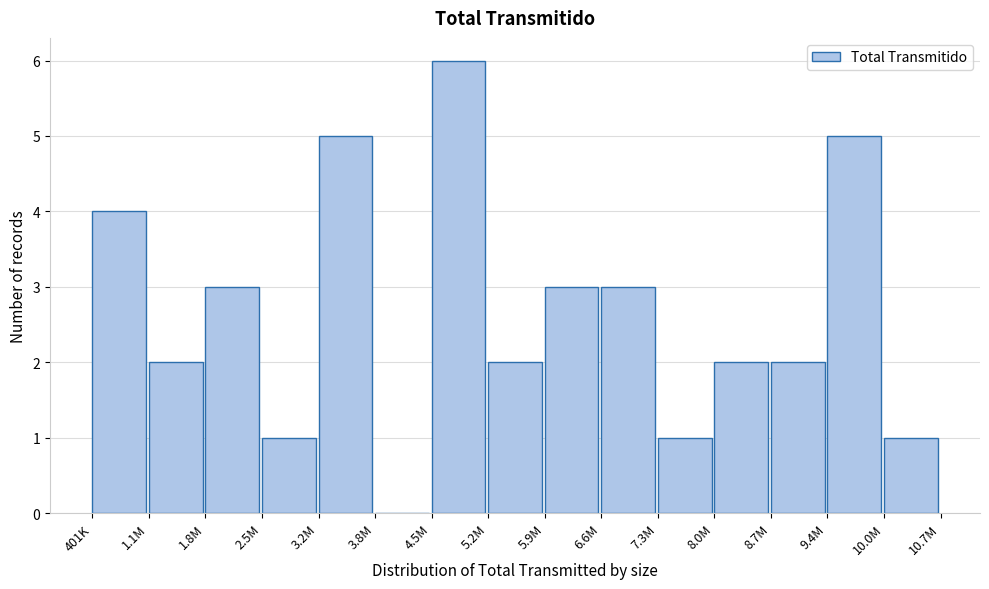

Reading left to right, transcribe all the data shown in this chart.

401K=4	1.1M=2	1.8M=3	2.5M=1	3.2M=5	3.8M=0	4.5M=6	5.2M=2	5.9M=3	6.6M=3	7.3M=1	8.0M=2	8.7M=2	9.4M=5	10.0M=1